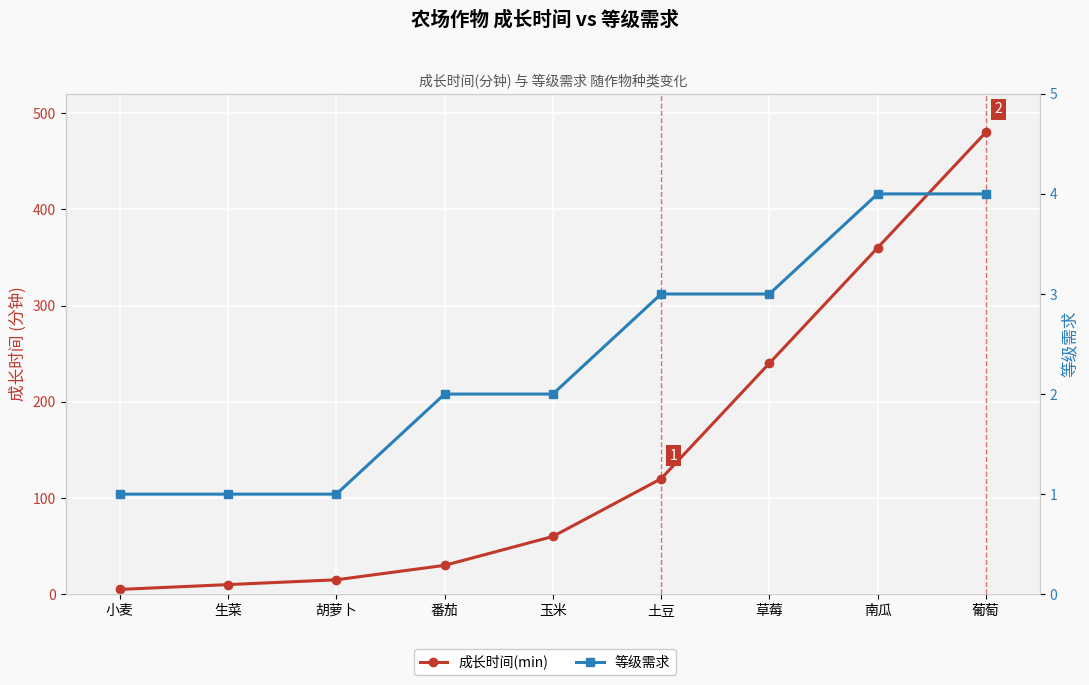

True or false: 成长时间(min) has more than 1 interior local peaks.

False